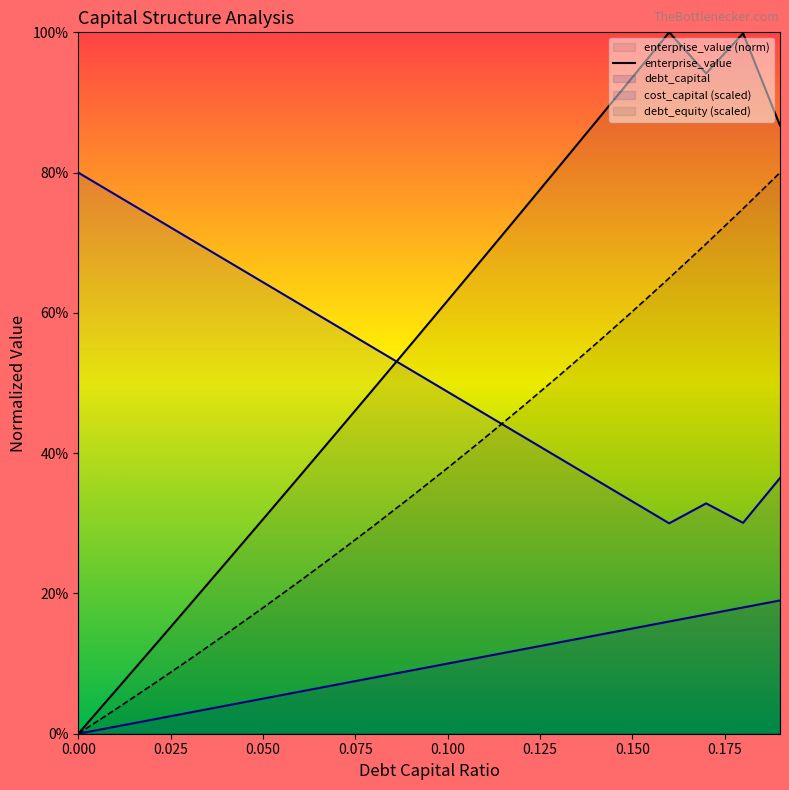

Does the chart display data point markers on the line(s)?

No